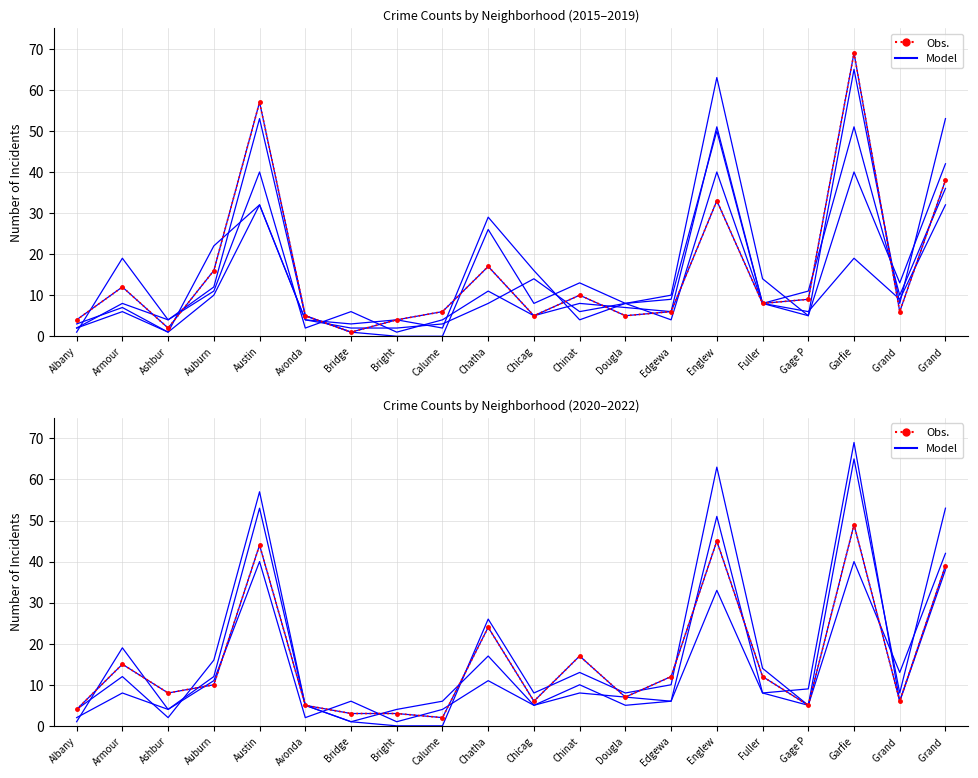

Reading left to right, what are all the values shown in this chart?

Model: 2	8	4	11	40	2	6	1	4	11	5	8	7	6	51	8	5	40	13	42
Obs.: 4	15	8	10	44	5	3	3	2	24	6	17	7	12	45	12	5	49	6	39